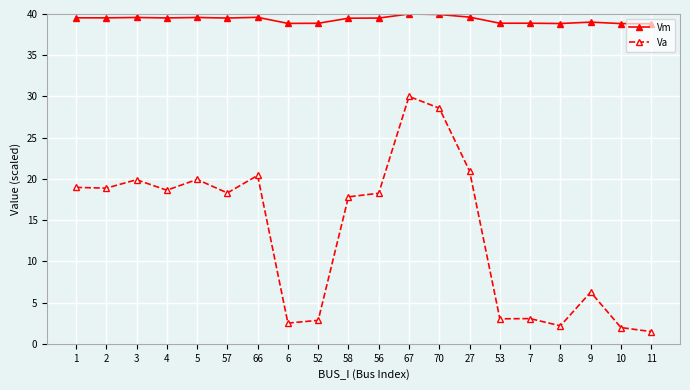

True or false: Vm has more than 0 interior local peaks.

True